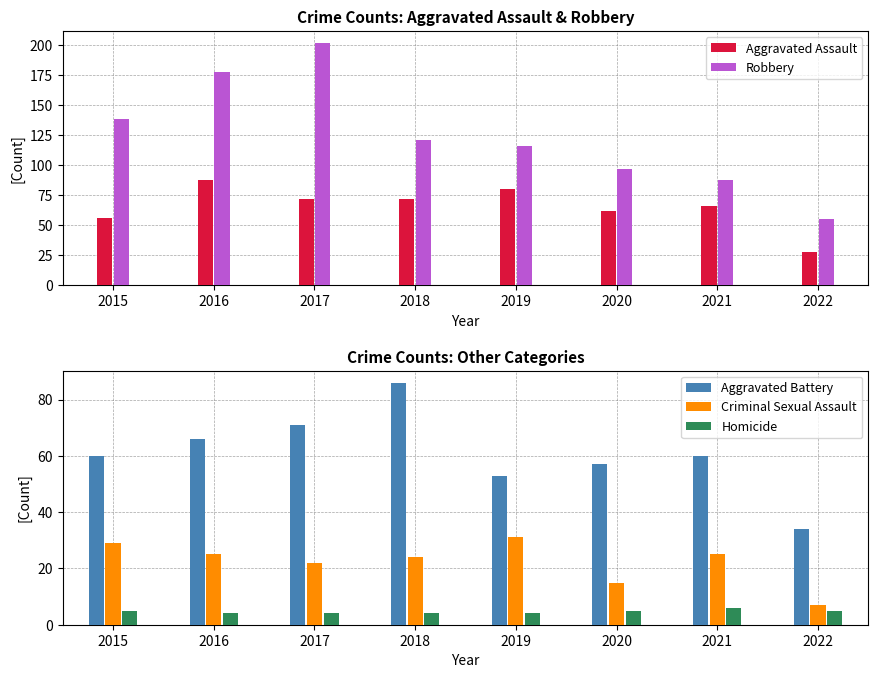

Is it true that Criminal Sexual Assault equals 55 at 2019?

False